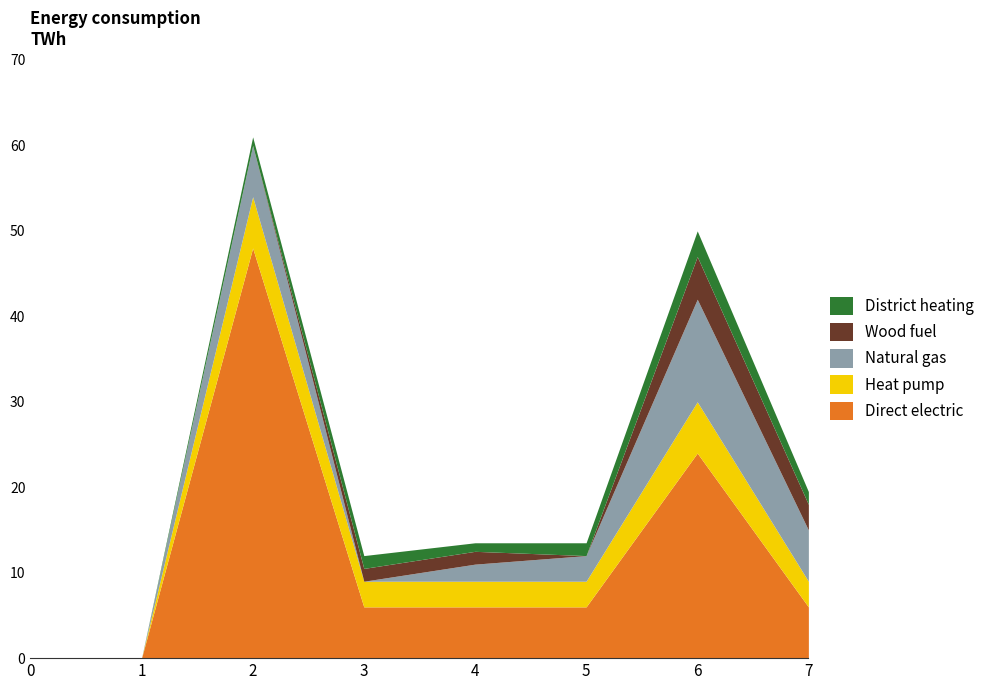

Reading left to right, what are all the values shown in this chart?

Direct electric: 0.0	0.0	48.0	6.0	6.0	6.0	24.0	6.0
Heat pump: 0.0	0.0	6.0	3.0	3.0	3.0	6.0	3.0
Natural gas: 0.0	0.0	6.0	0.0	2.0	3.0	12.0	6.0
Wood fuel: 0.0	0.0	0.0	1.5	1.5	0.0	5.0	3.0
District heating: 0.0	0.0	1.0	1.5	1.0	1.5	3.0	1.5